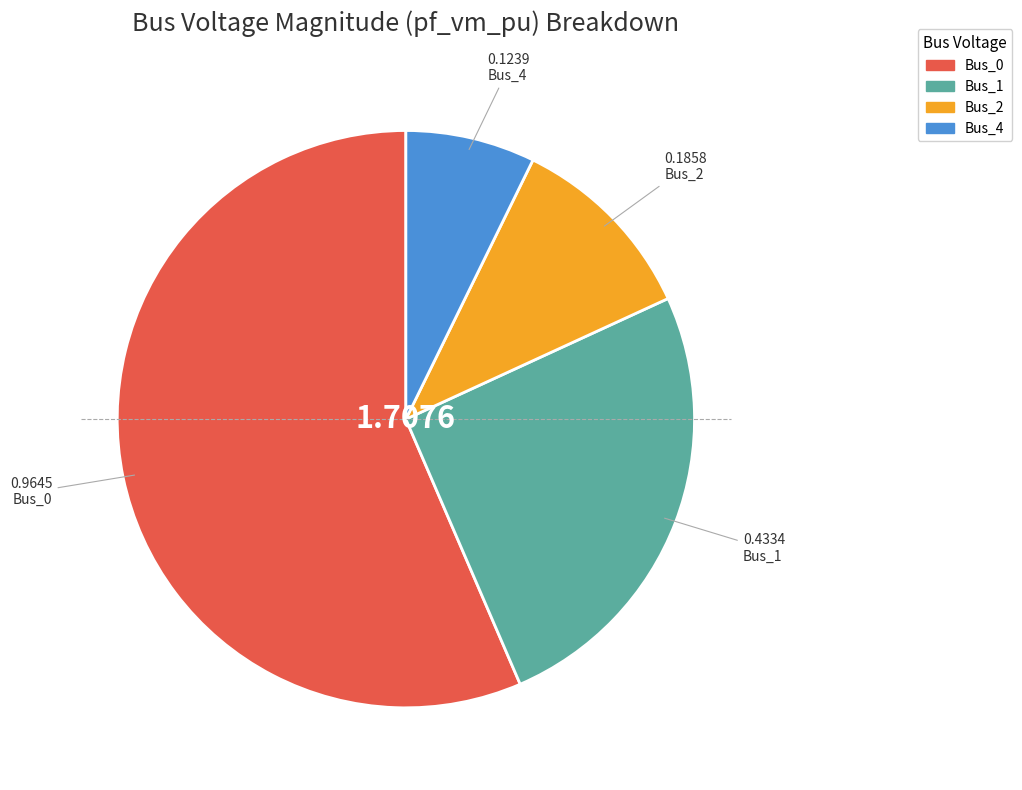

Which category has the biggest portion of the pie?

Bus_0